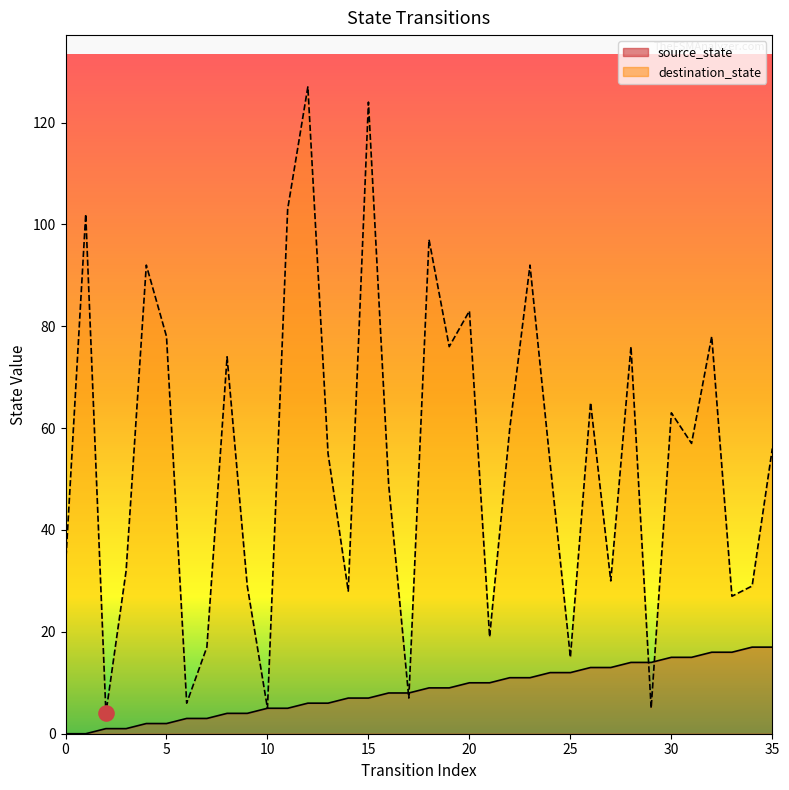

What are all the series names shown in the legend?

source_state, destination_state